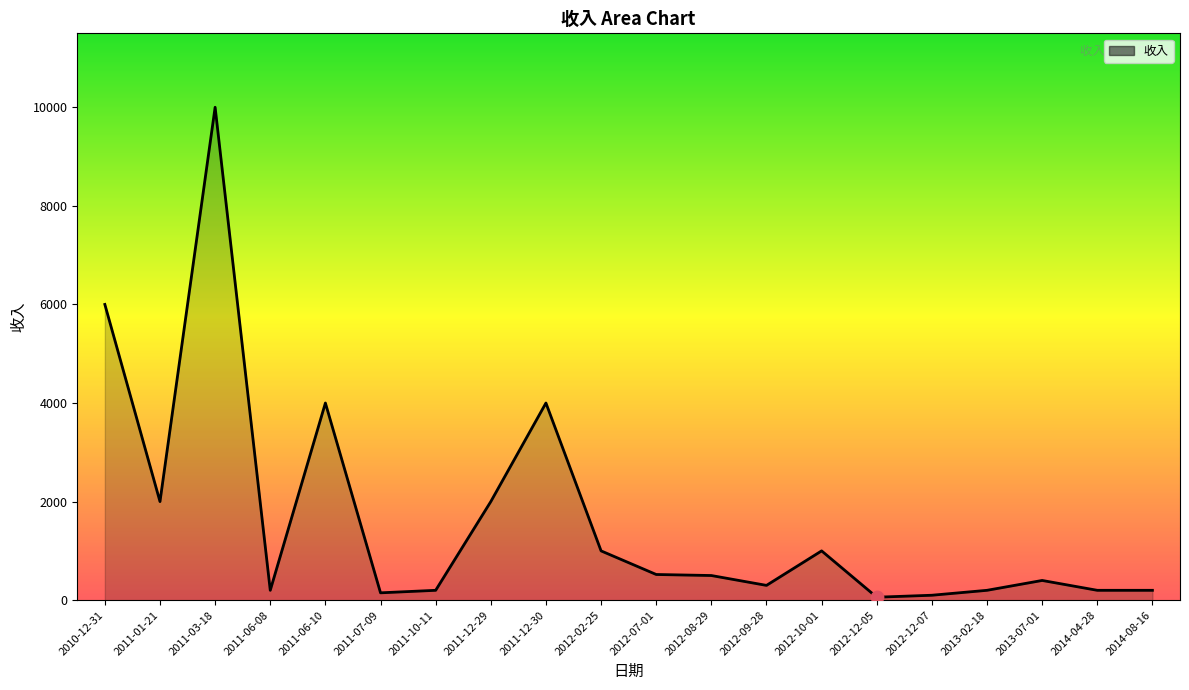

Which has a higher value, 2010-12-31 or 2011-06-10?

2010-12-31